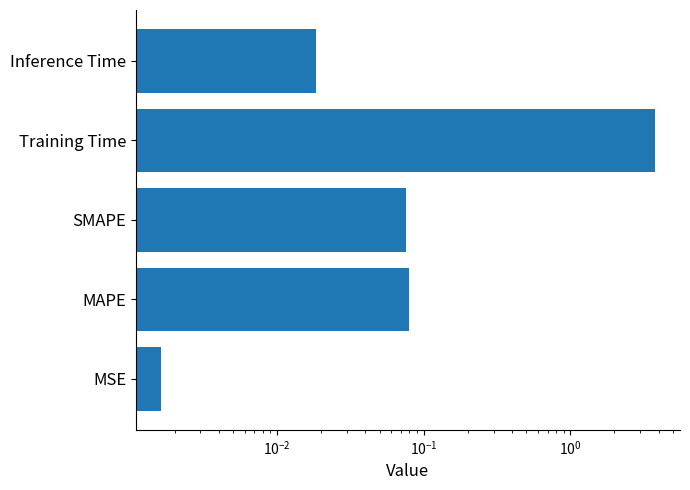

Does the chart contain stacked bars?

No